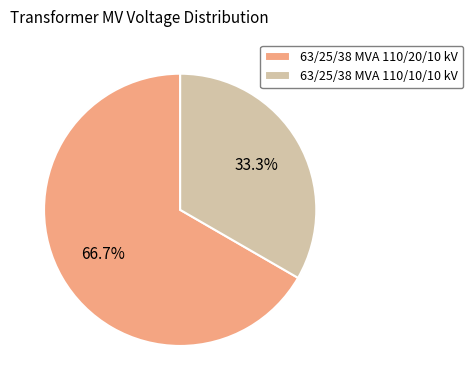

How many segments does this pie chart have?

2